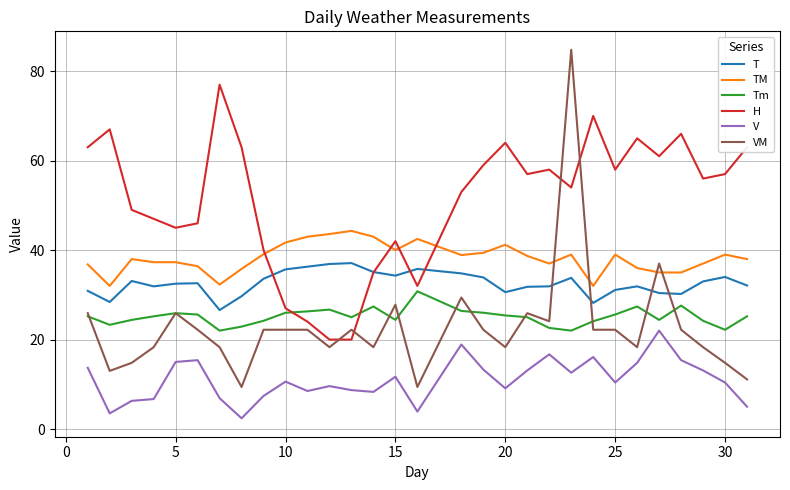

What are all the series names shown in the legend?

T, TM, Tm, H, V, VM